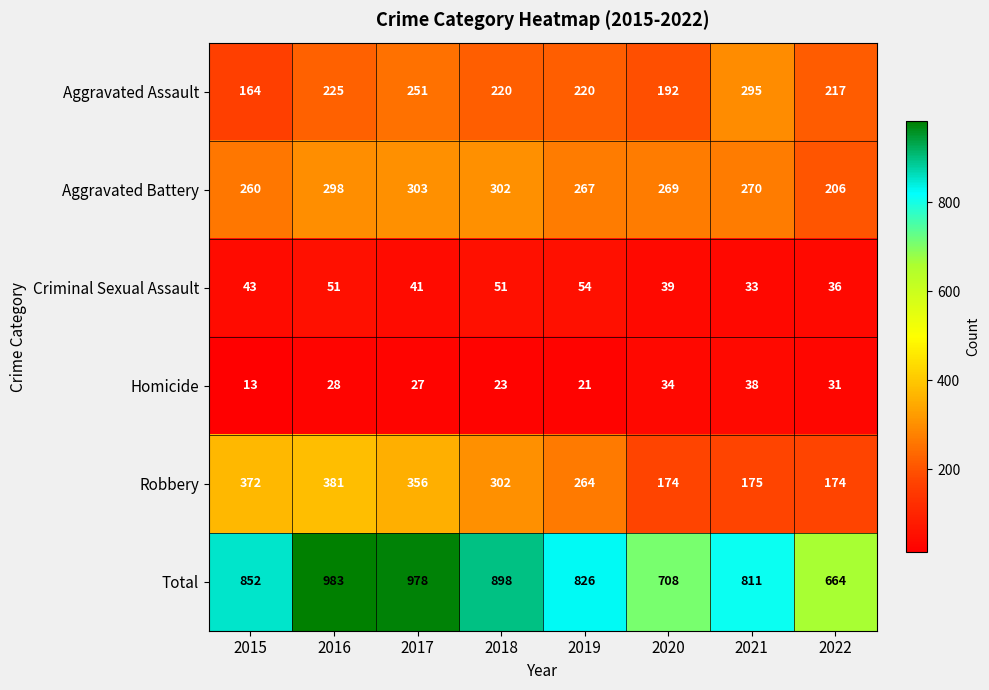

Which label corresponds to the largest value in the chart?

2016